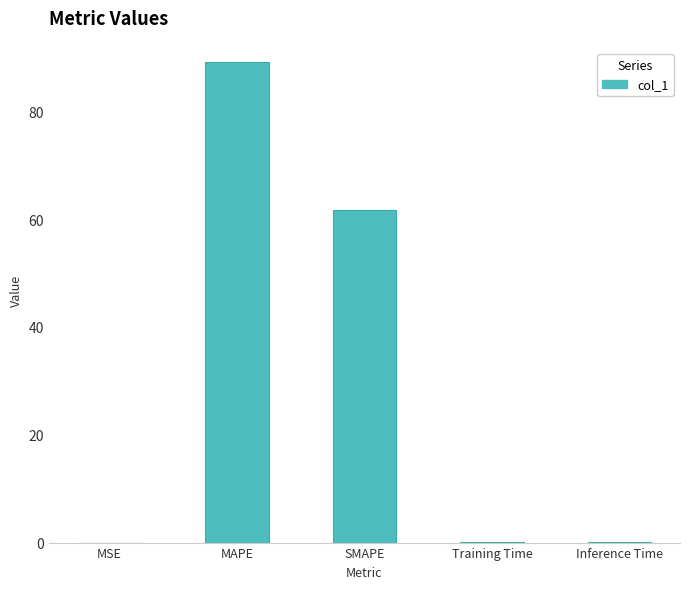

Is it true that the value at Training Time is 0.0?

True